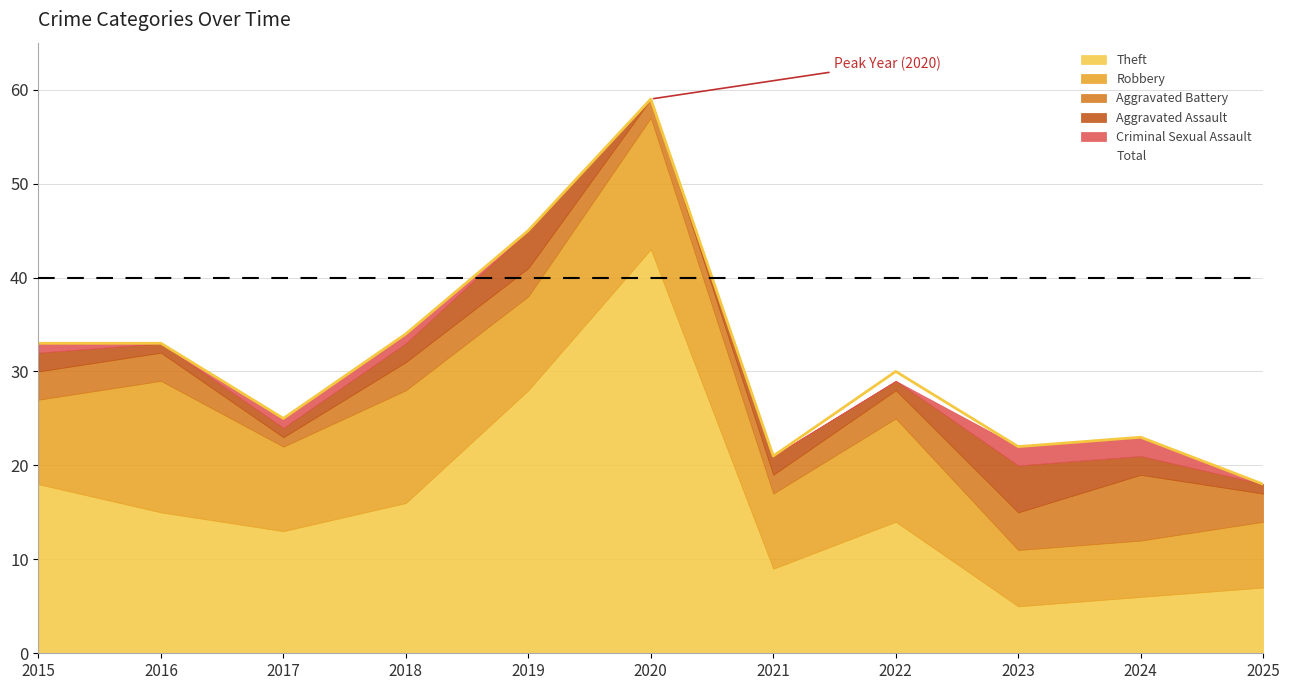

The value of Total at 2020 is 59. True or false?

True